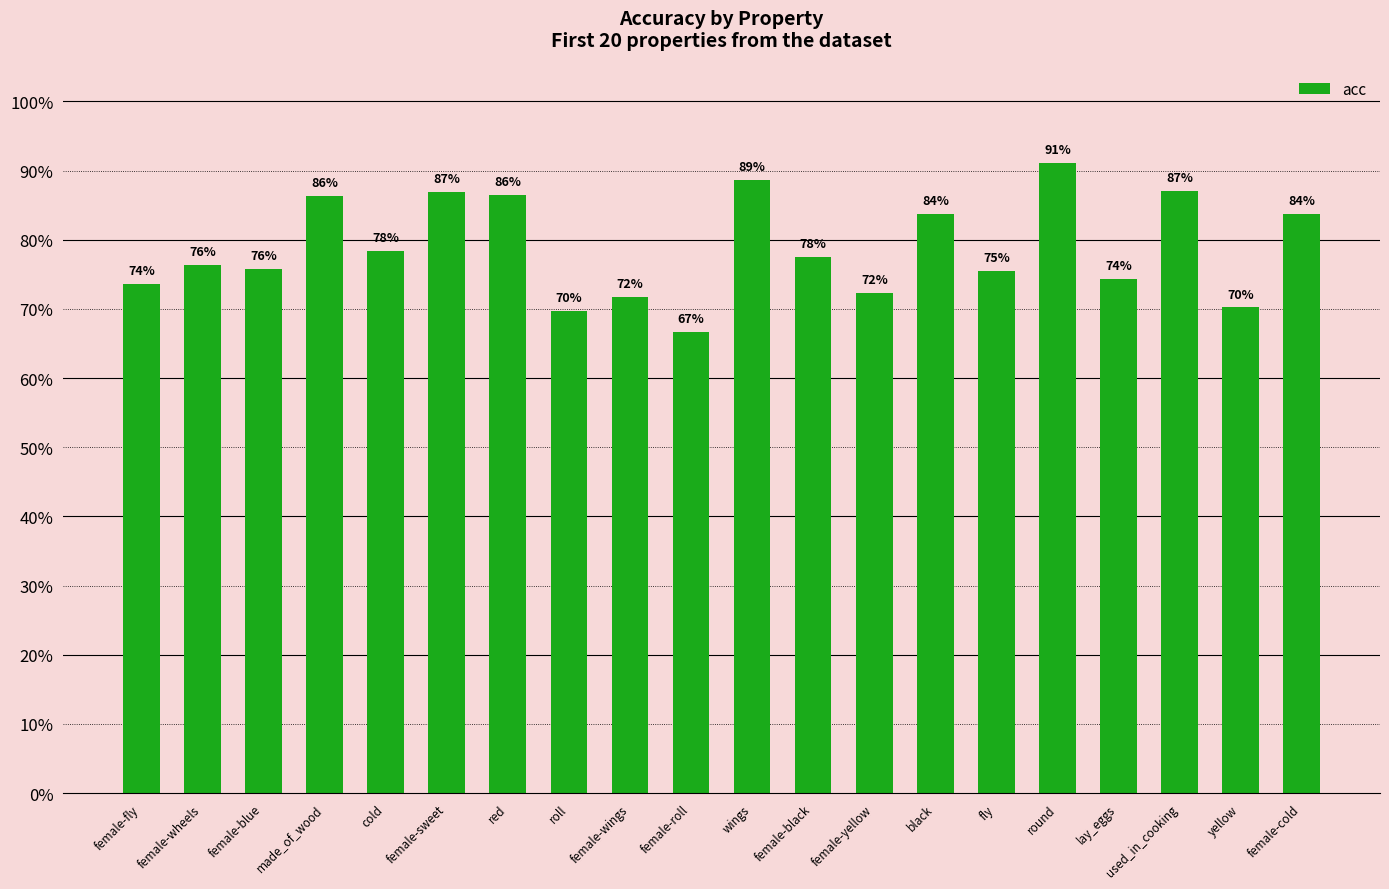

List the labels in order of value, largest first.

round, wings, used_in_cooking, female-sweet, red, made_of_wood, female-cold, black, cold, female-black, female-wheels, female-blue, fly, lay_eggs, female-fly, female-yellow, female-wings, yellow, roll, female-roll